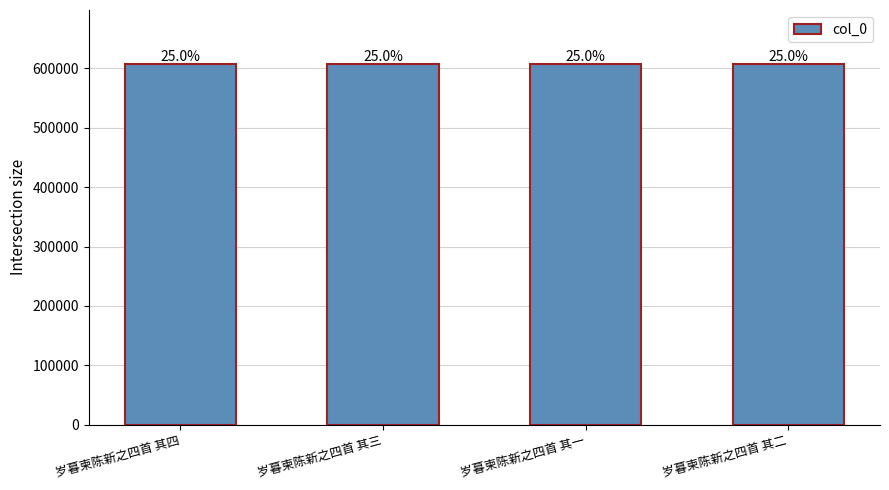

Are the bars horizontal?

No